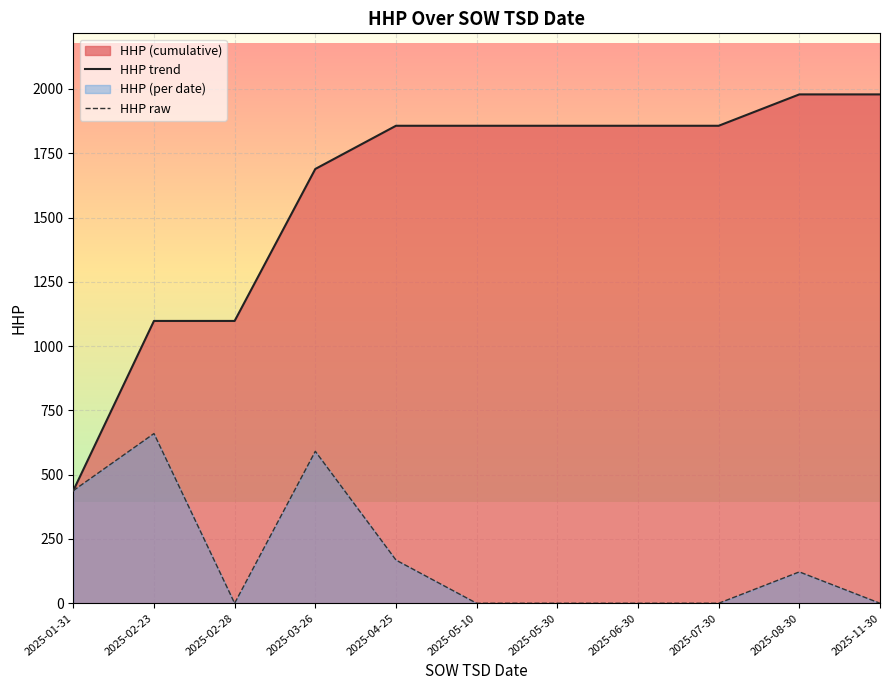

Which category has the lowest value across all series?

2025-02-28